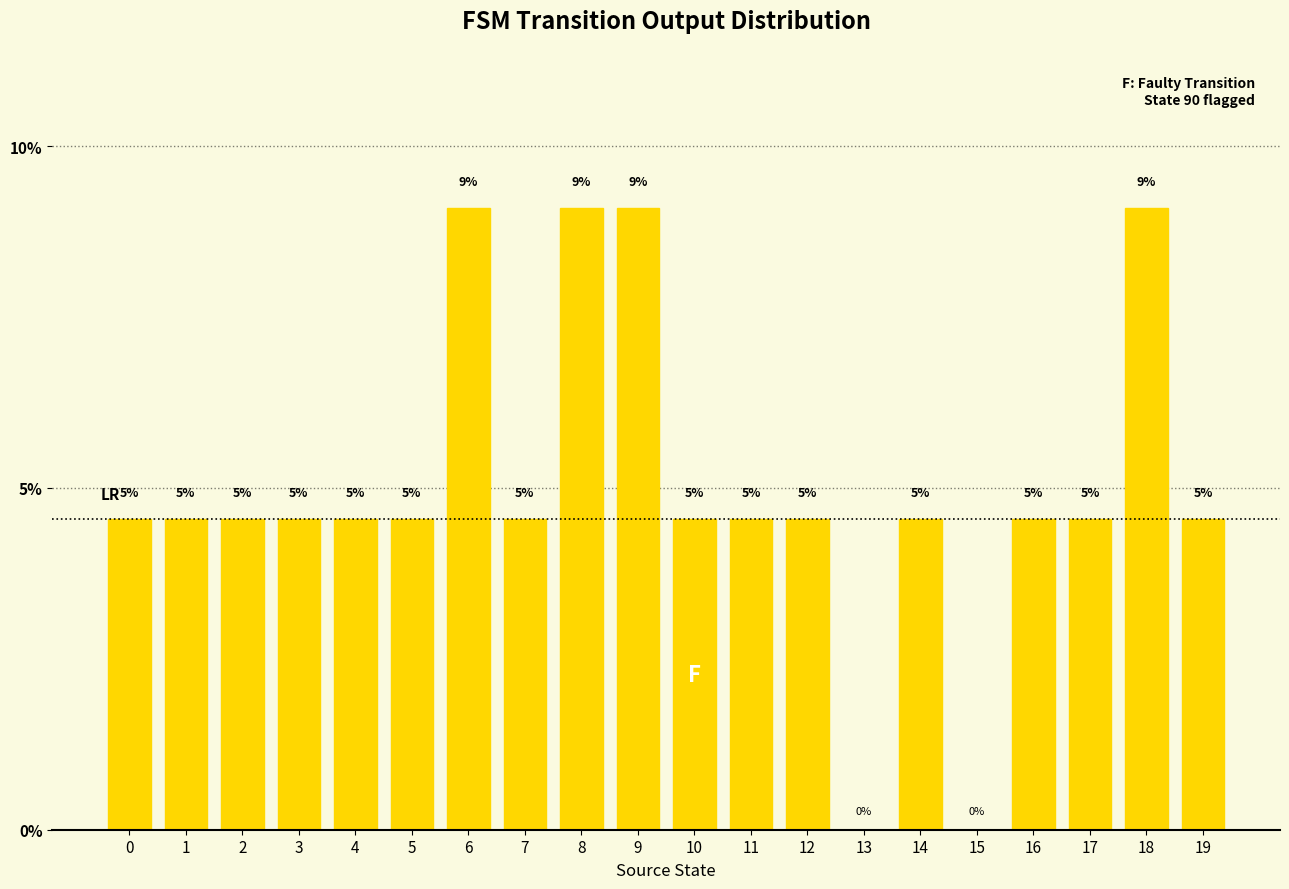

Are the bars horizontal?

No